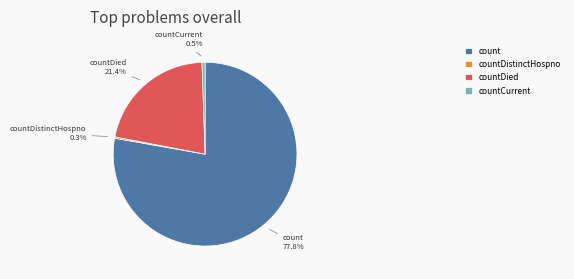

What is the ratio of the value at countDied to the value at count?

0.3